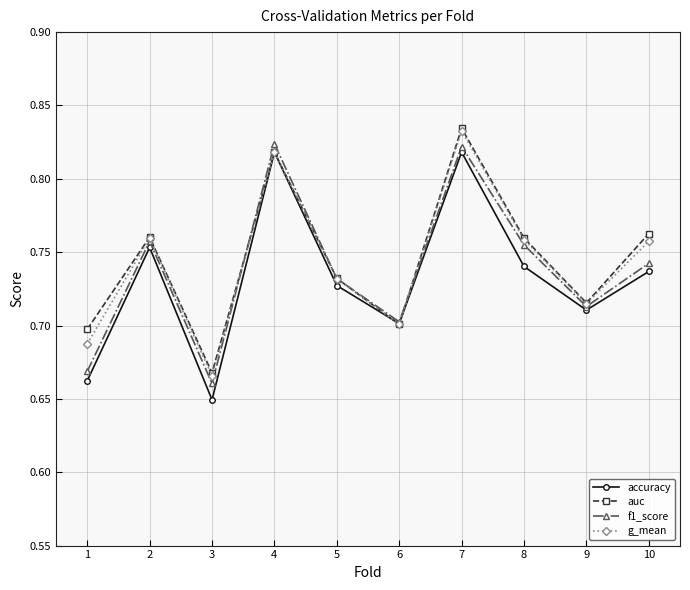

What is the sum of all g_mean values?

7.4